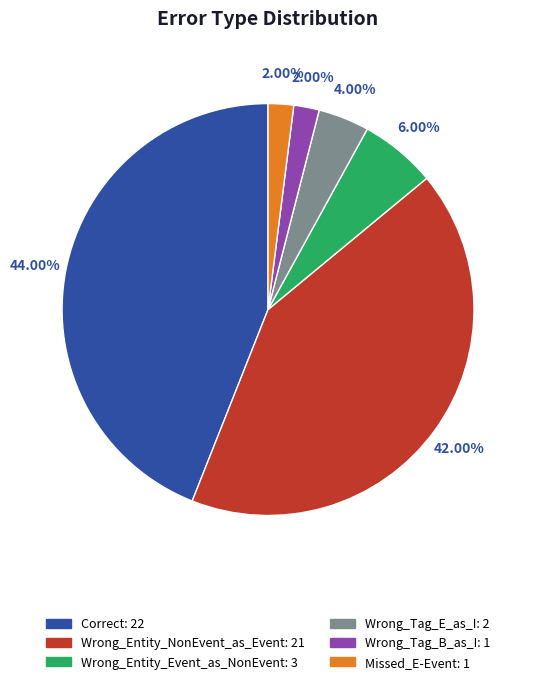

To the nearest percent, what is the combined percentage of Wrong_Tag_B_as_I and Wrong_Entity_Event_as_NonEvent?

8%